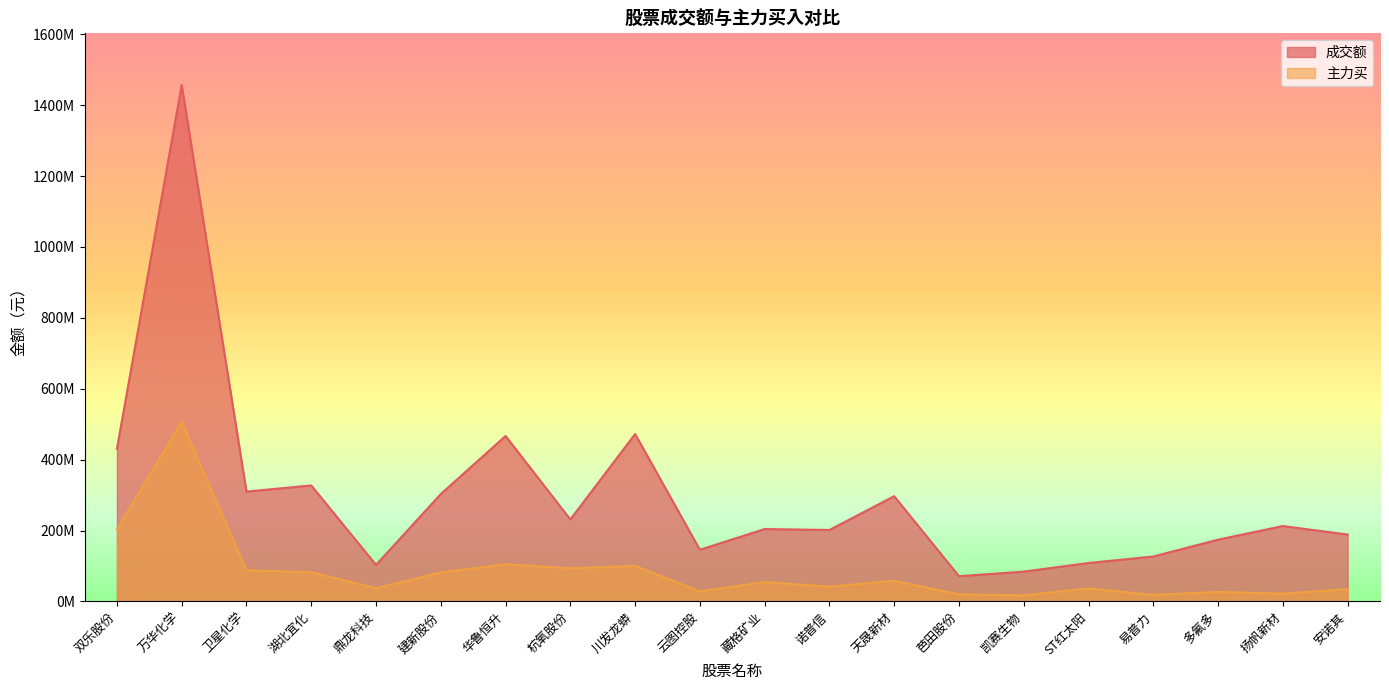

At which category does 成交额 reach its first local peak?

万华化学